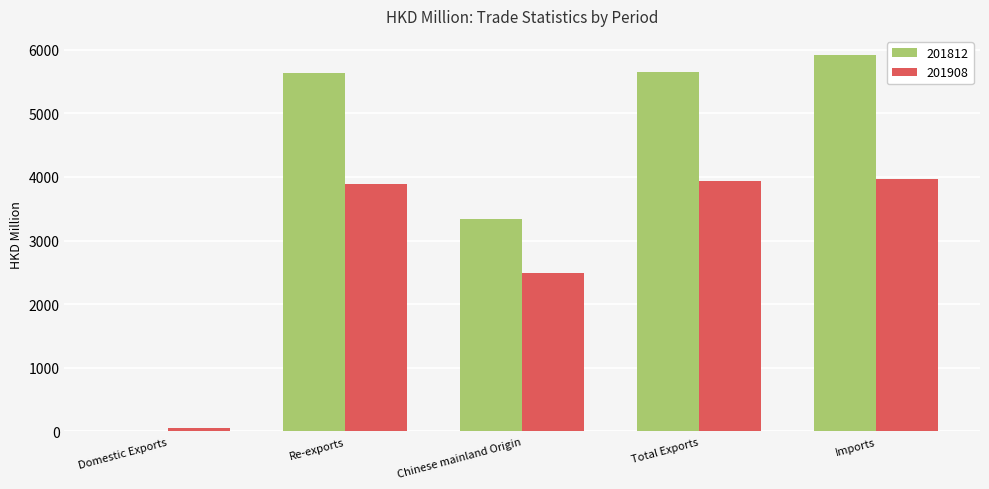

Which series has the largest total across all categories?

201812